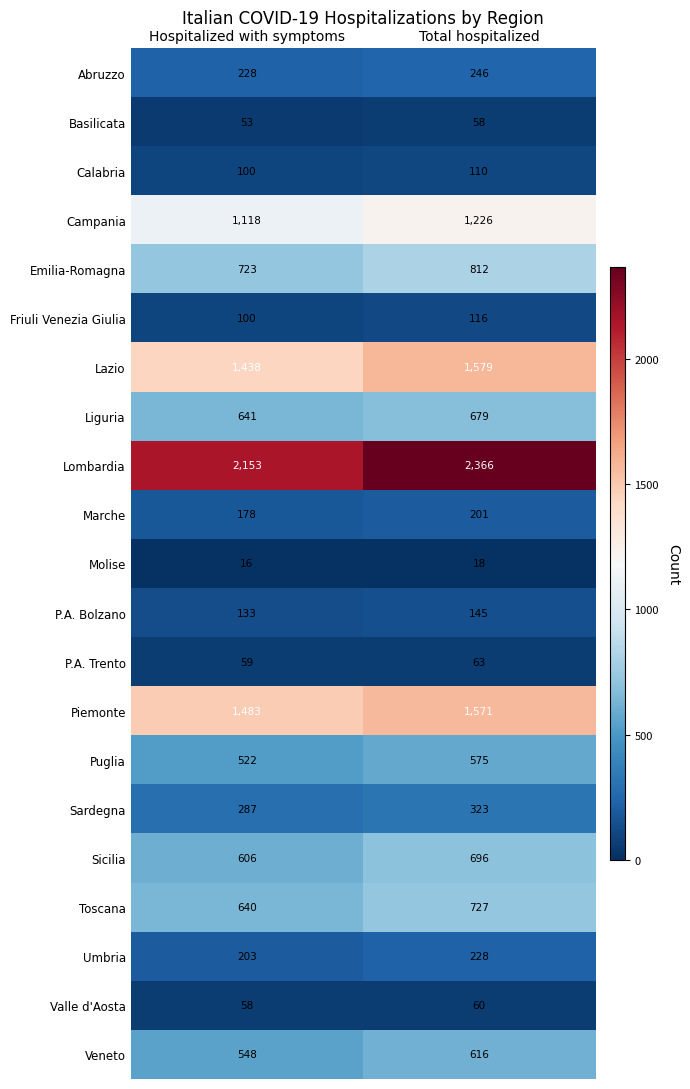

How many distinct data groups are displayed?

21